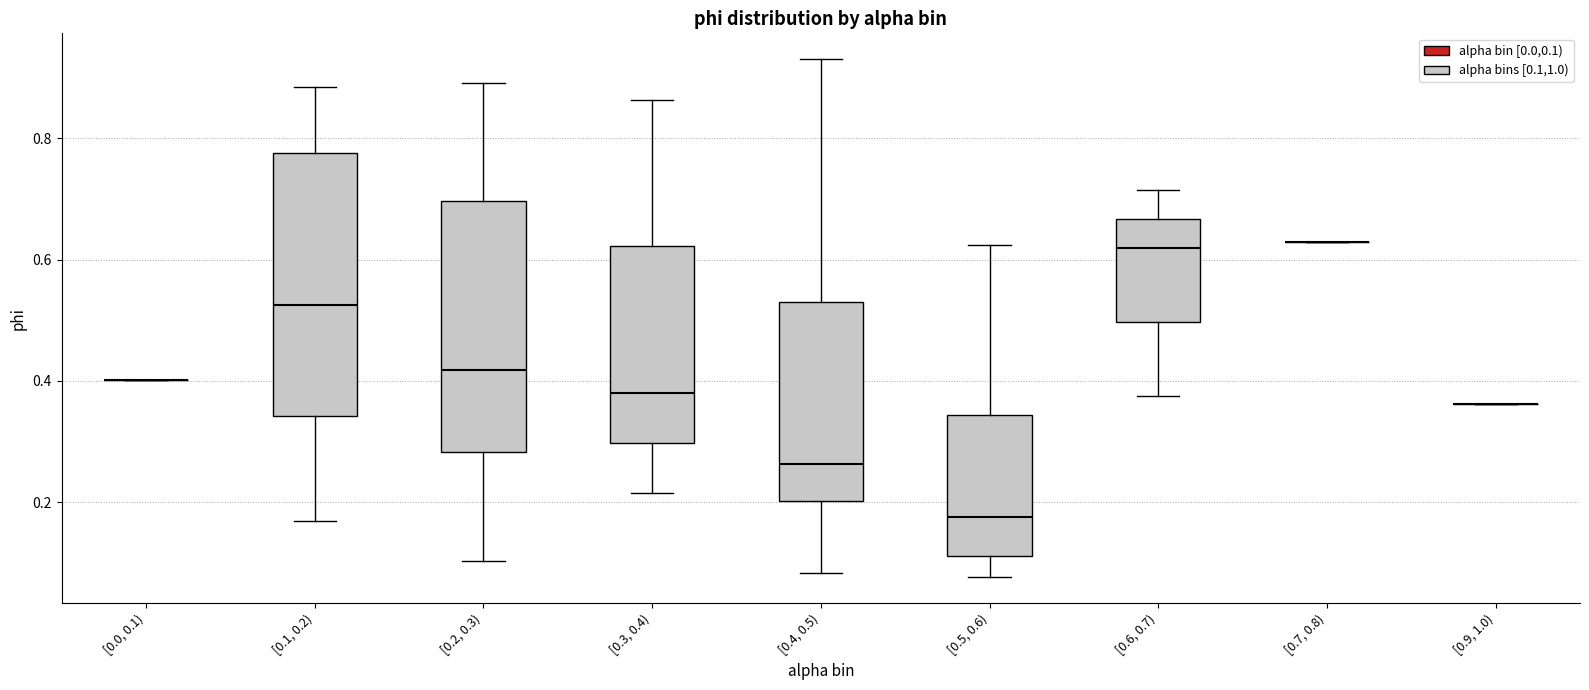

Where does the median line of the box for [0.5, 0.6) sit on the y-axis? The values are not printed on the chart, so give them approximately, as read against the axis.

0.18